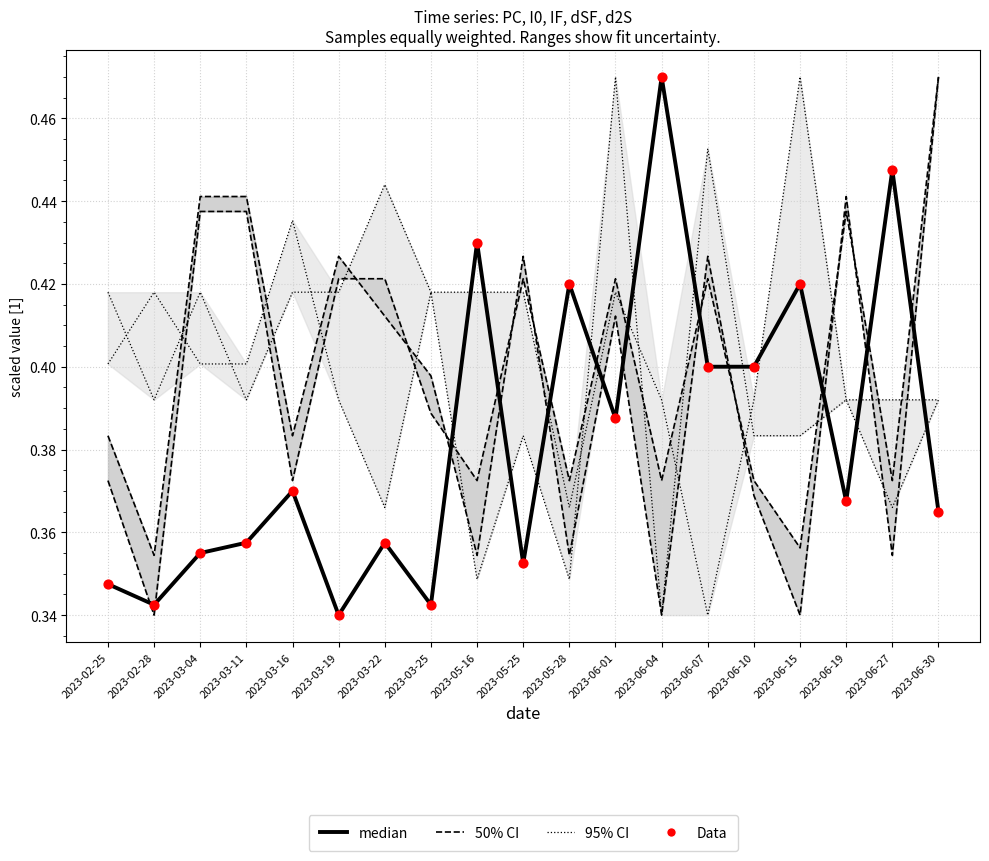

Which series contains the lowest Y value?

50% CI